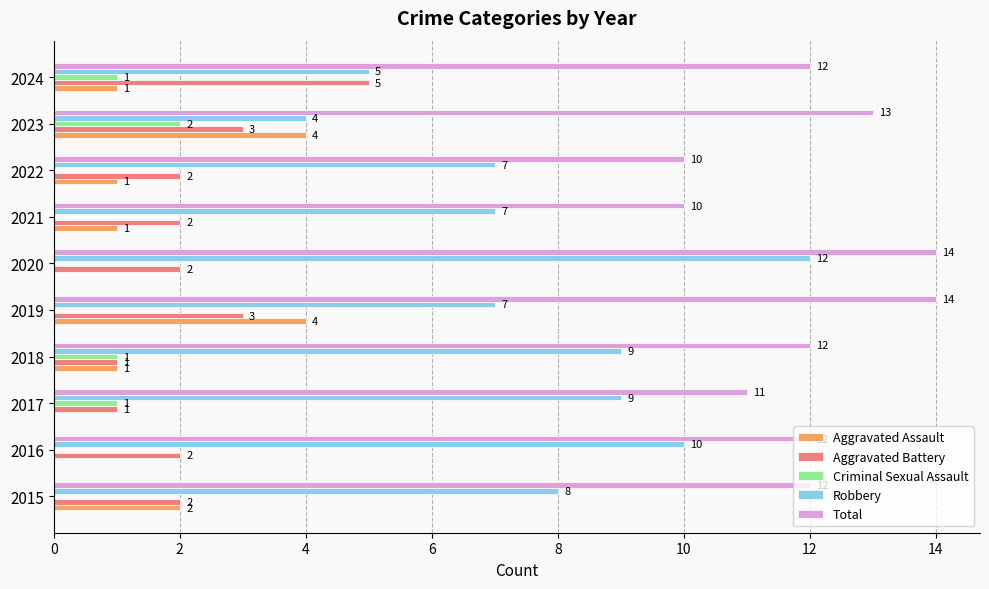

What is the total value across all series at 2019?

28